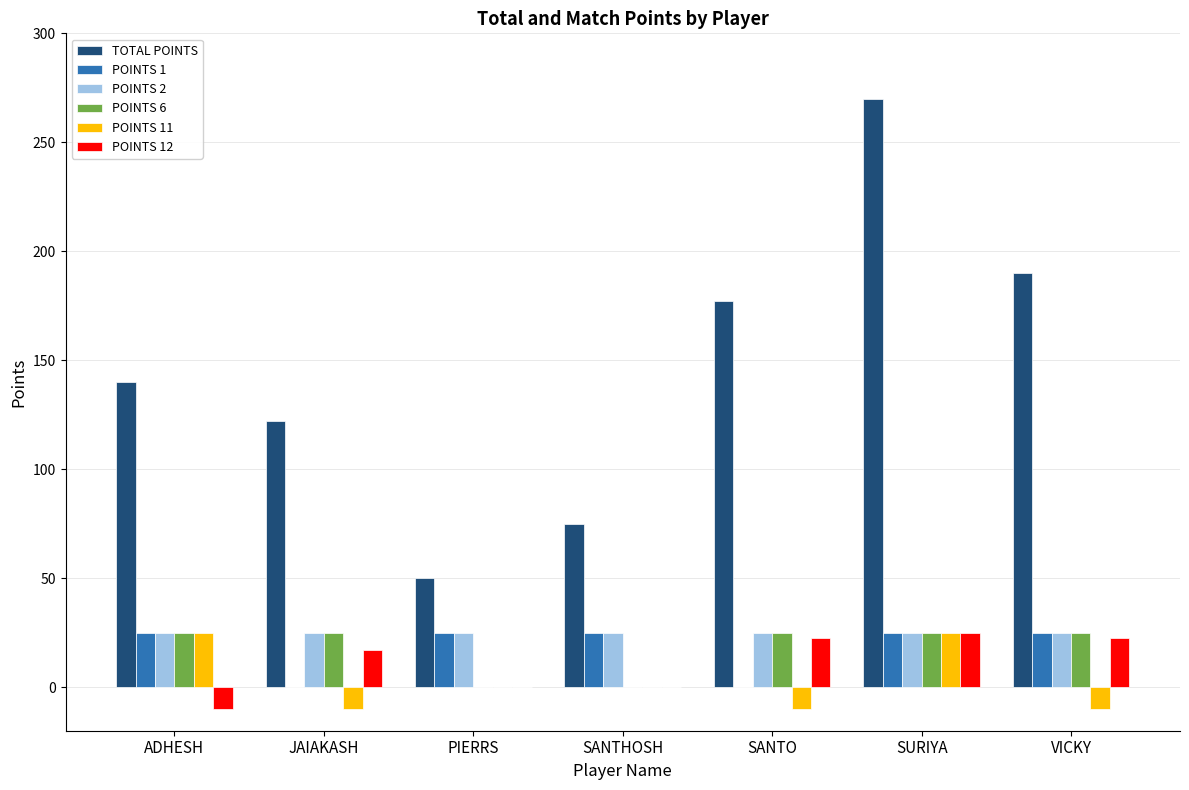

What value does the POINTS 11 series have at JAIAKASH?

-10.0